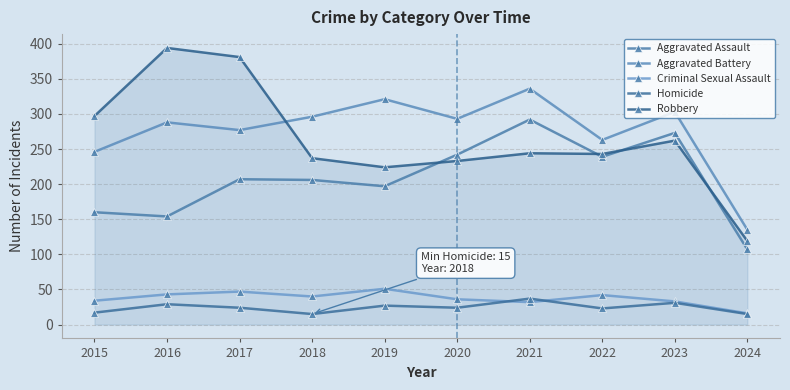

What is the sum of the Aggravated Assault values at 2022 and 2017?

446